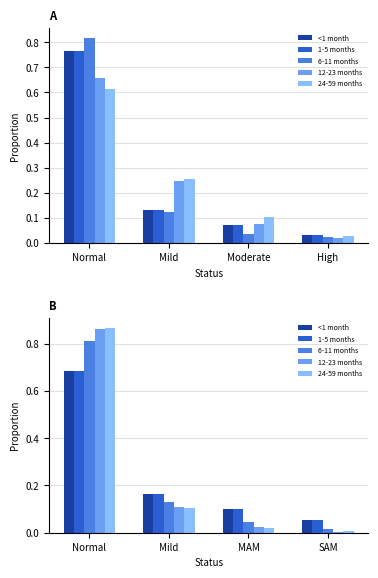

Reading right to left, transcribe all the data shown in this chart.

<1 month: 0.1	0.1	0.2	0.7
1-5 months: 0.1	0.1	0.2	0.7
6-11 months: 0.0	0.0	0.1	0.8
12-23 months: 0.0	0.0	0.1	0.9
24-59 months: 0.0	0.0	0.1	0.9